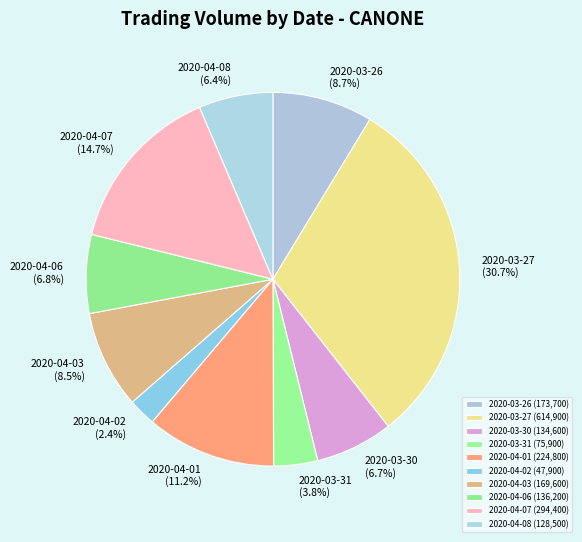

What is the largest slice in the pie chart?

2020-03-27